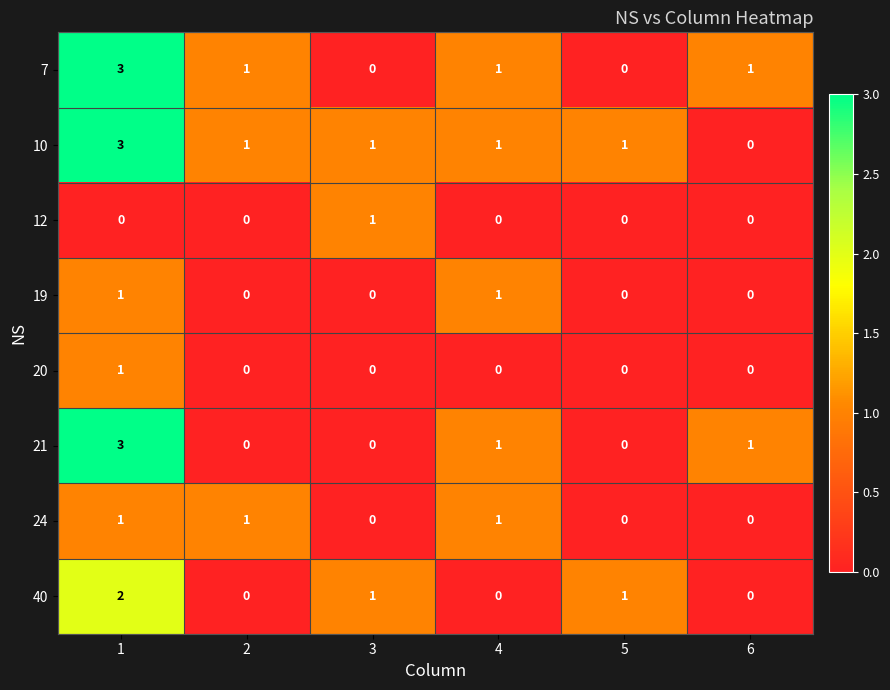

What is the sum of all 24 values?

3